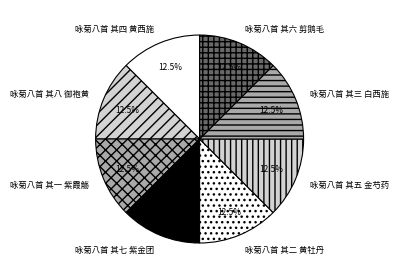

Is there a majority slice in this chart?

No